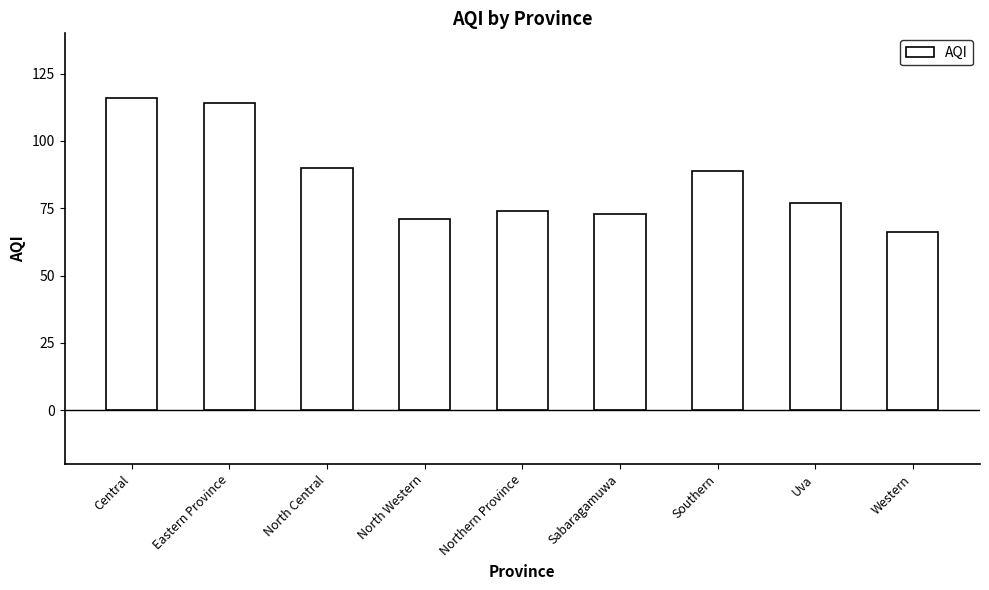

The value at Central is 79. True or false?

False